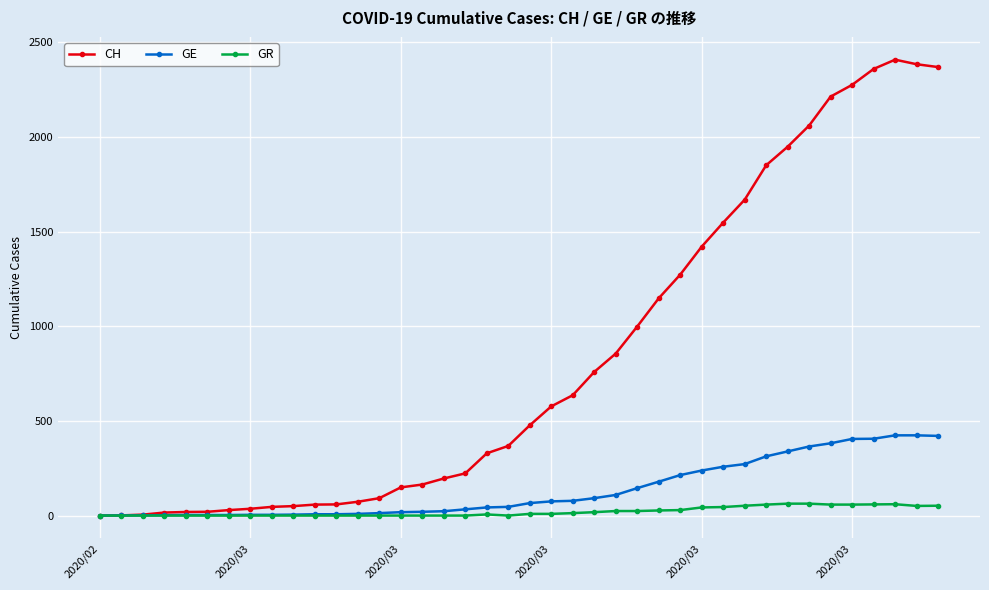

Which series has the largest total across all categories?

CH